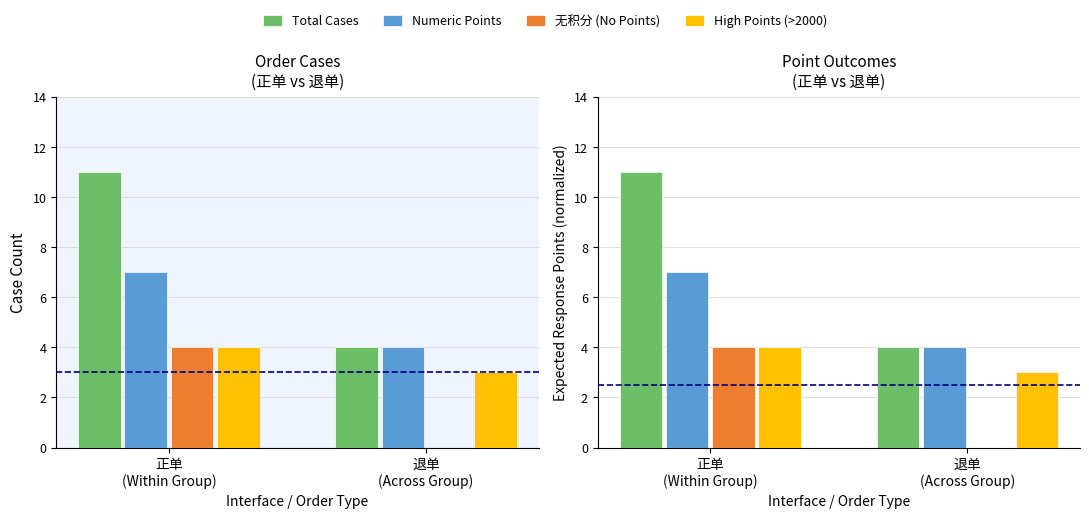

The value of High Points (>2000) at 退单
(Across Group) is 5. True or false?

False